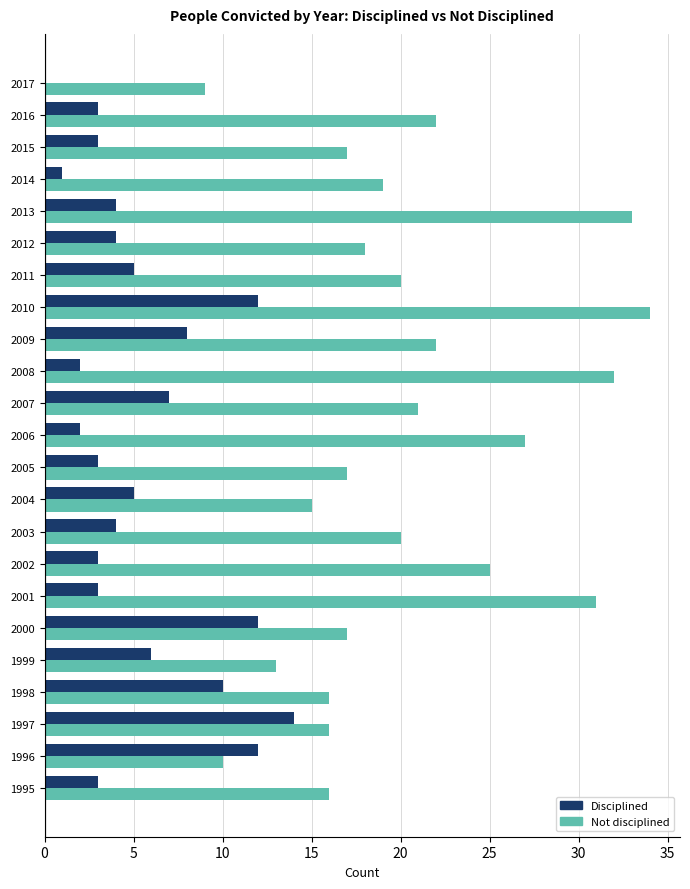

Is the value of Not disciplined at 2005 greater than the value of Disciplined at 2002?

Yes